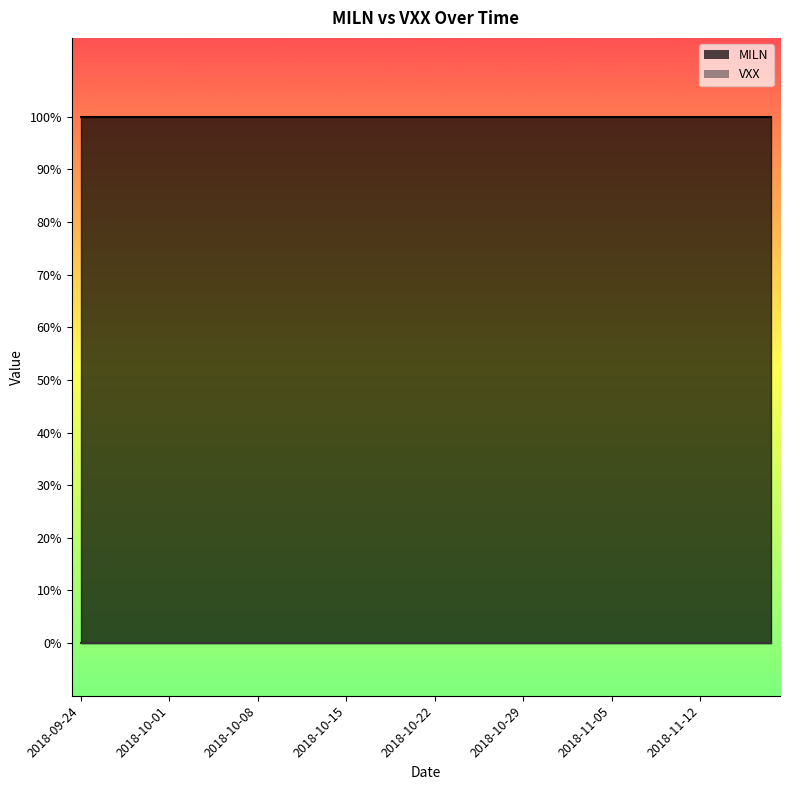

What is the label of the 40th point from the left?

2018-11-16